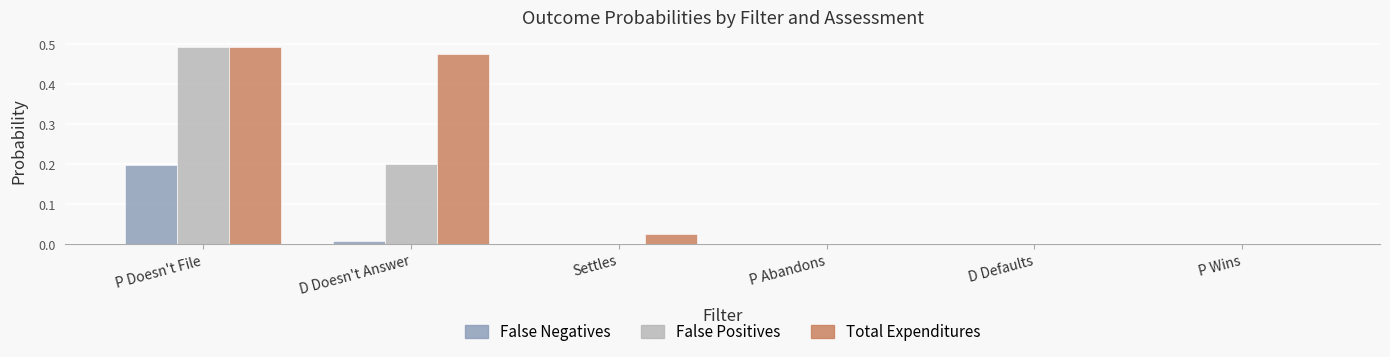

At which category does the chart reach its peak across all series?

P Doesn't File